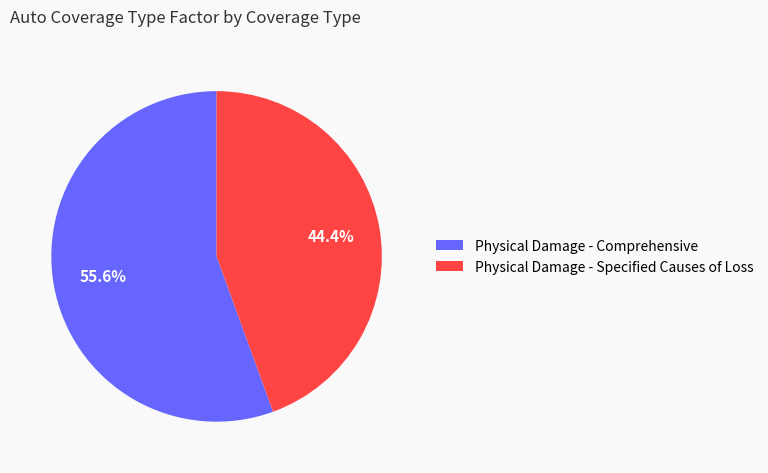

Count the number of slices in the pie.

2